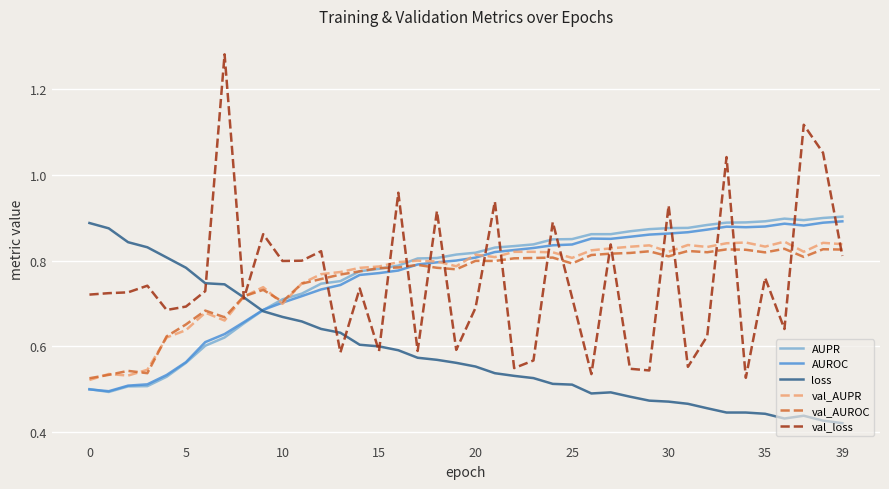

What is the sum of all AUROC values?

30.5